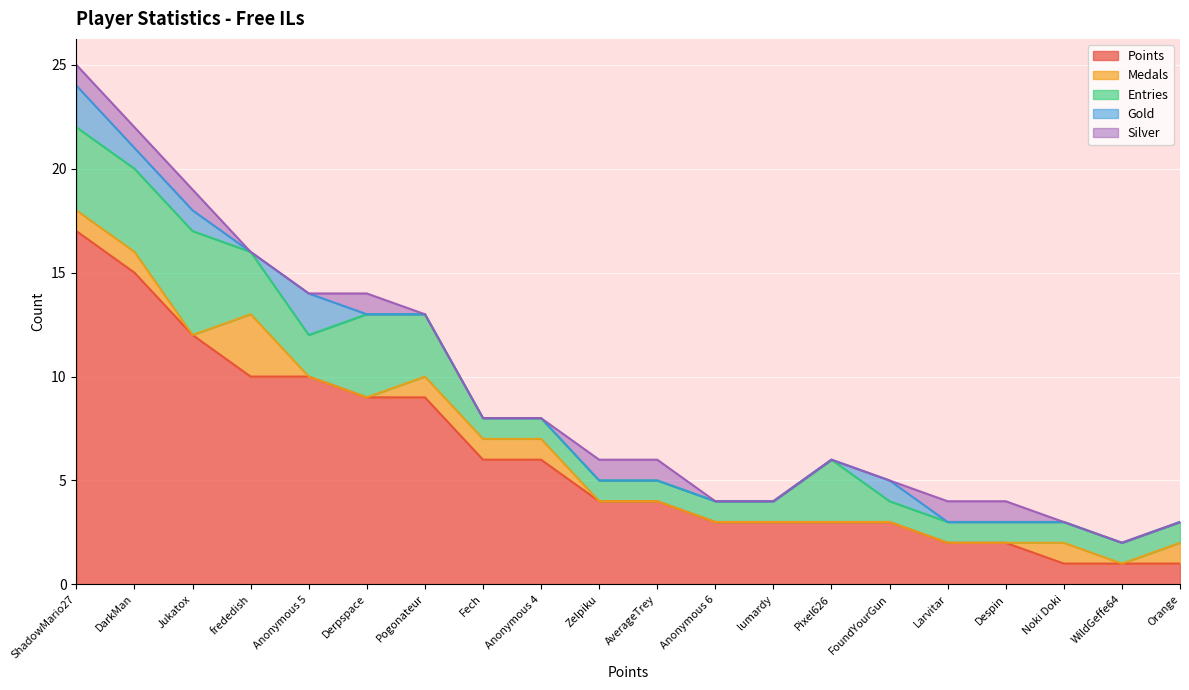

What is the label of the 20th point from the left?

Orange